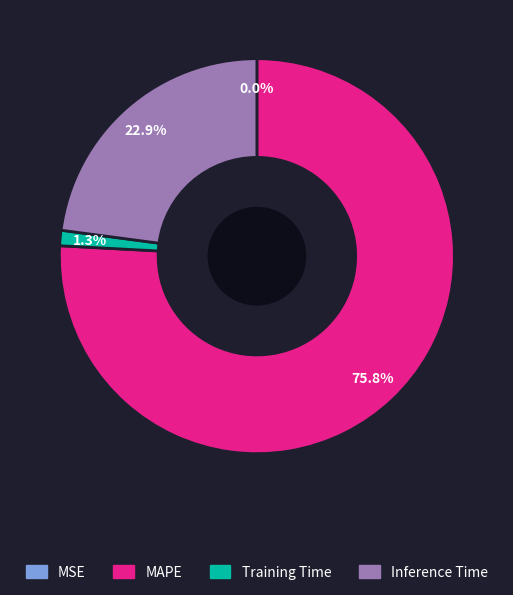

What percentage is the MAPE slice, to the nearest percent?

76%